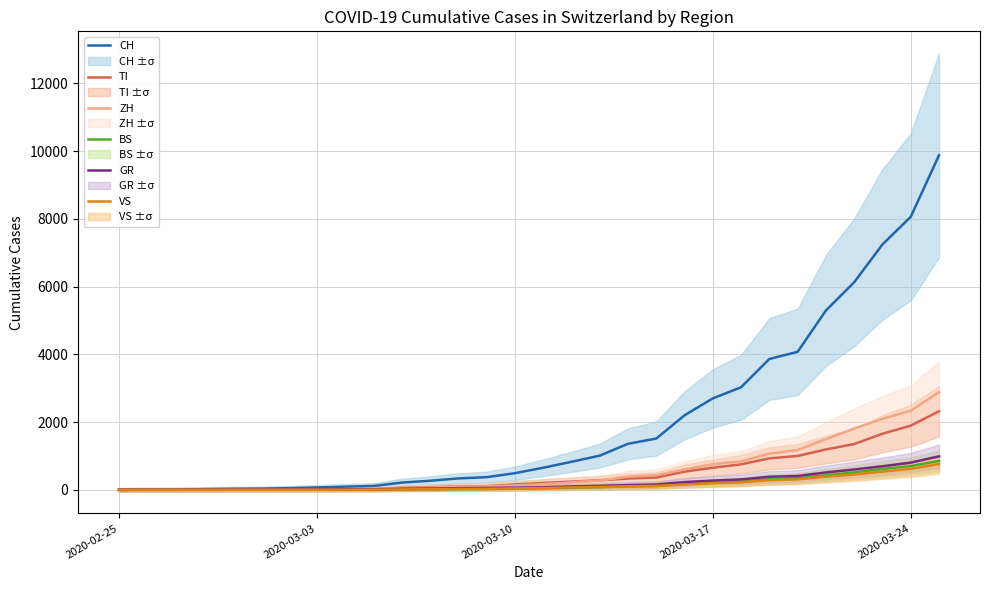

Is it true that GR equals 273 at 2020-03-17?

True